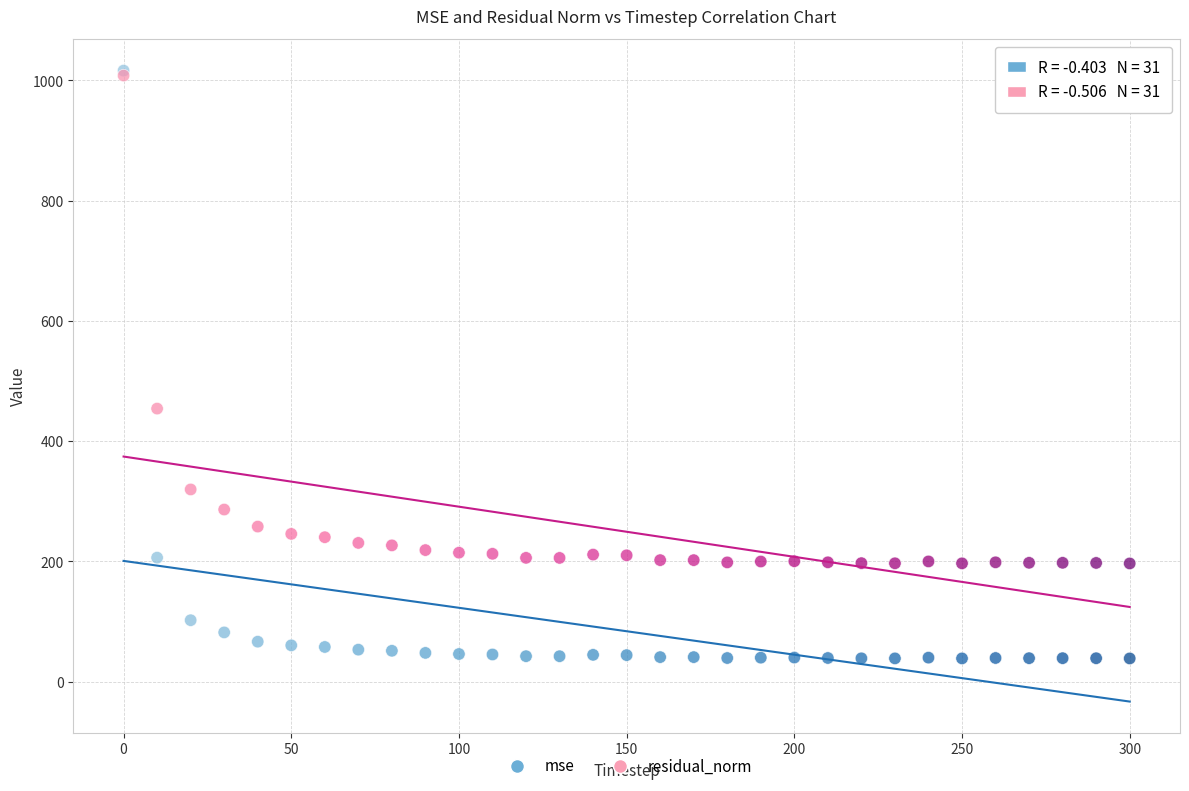

In the residual_norm series, what Y value is closest to 602?

454.2